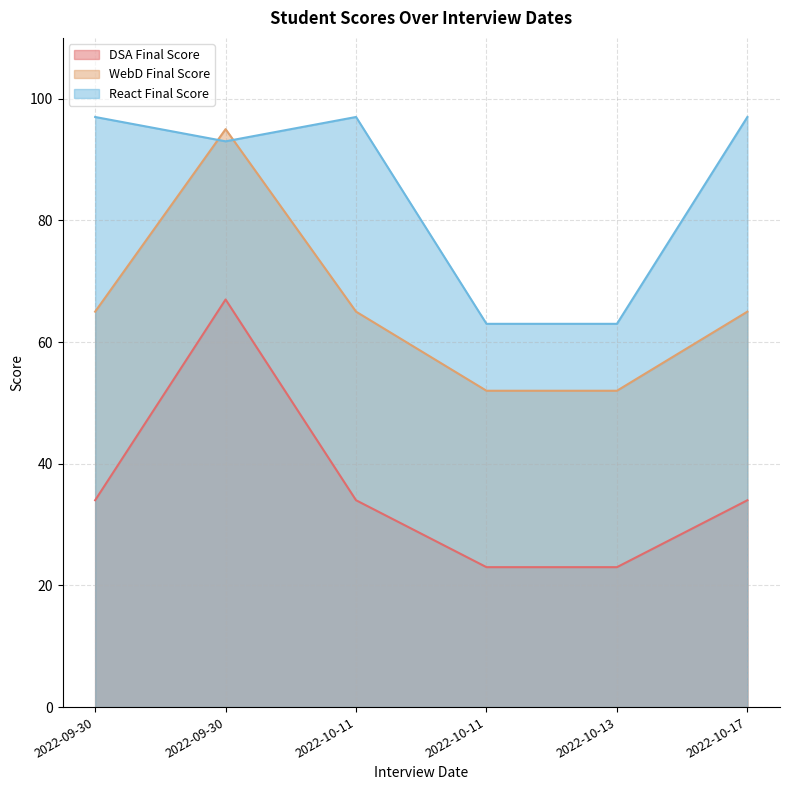

Read the DSA Final Score value at 2022-10-17, to the nearest 5.

35